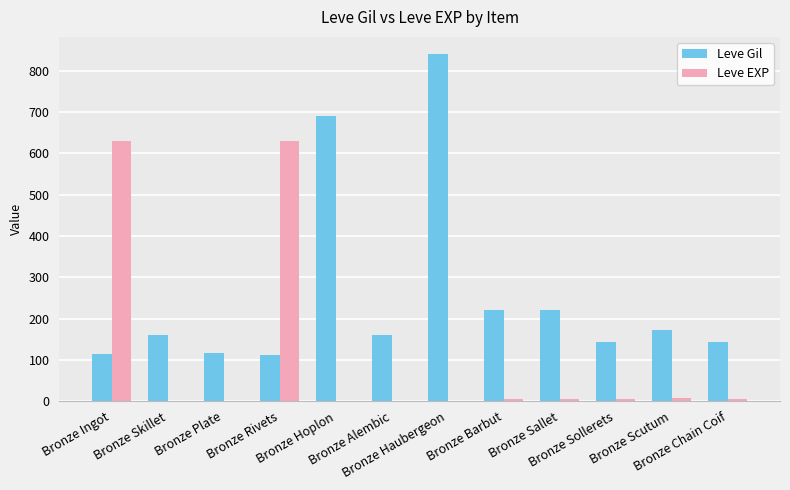

What are all the series names shown in the legend?

Leve Gil, Leve EXP